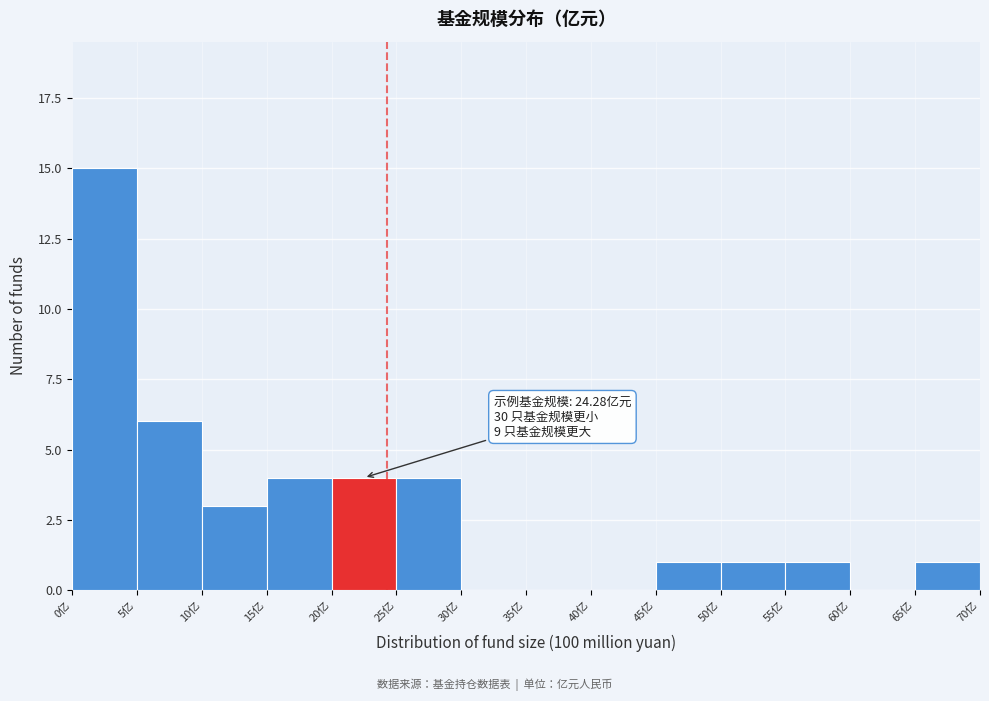

Over which range of the x-axis is the bar tallest?

0 to 5